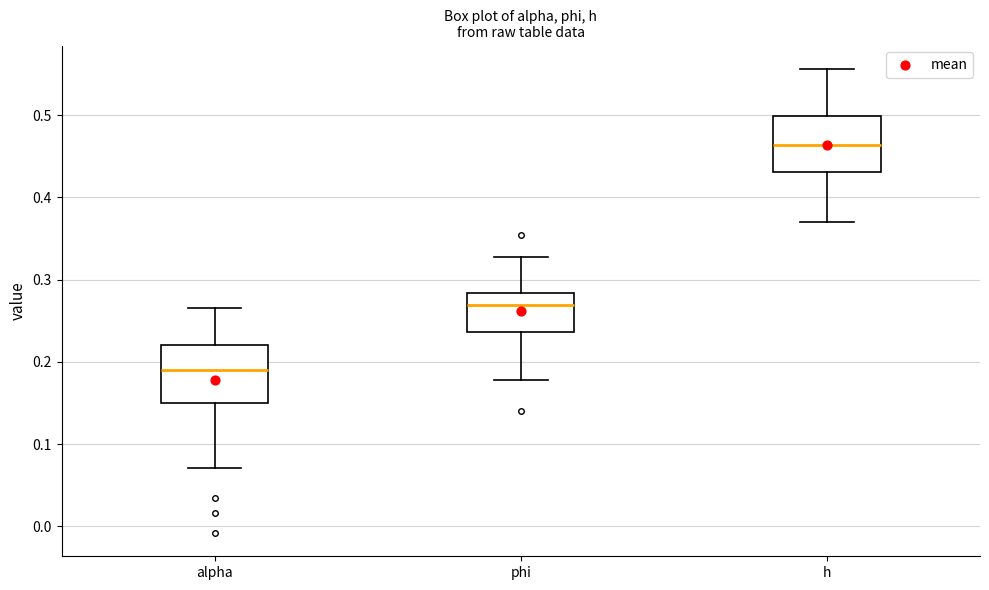

Which box's median line is the highest?

h